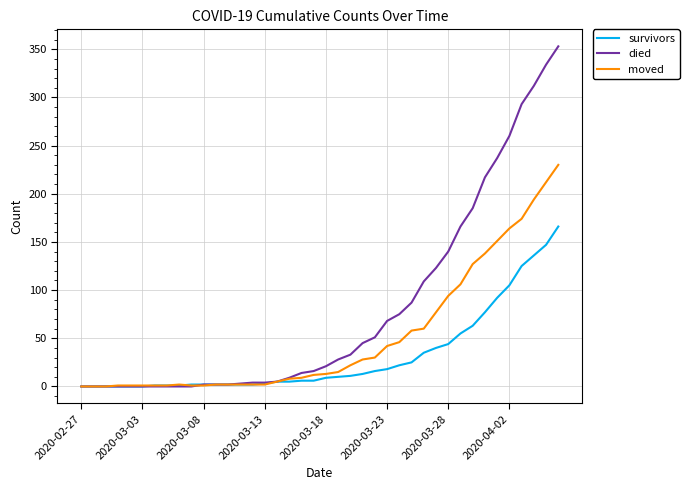

What is the maximum value shown in the chart?

353